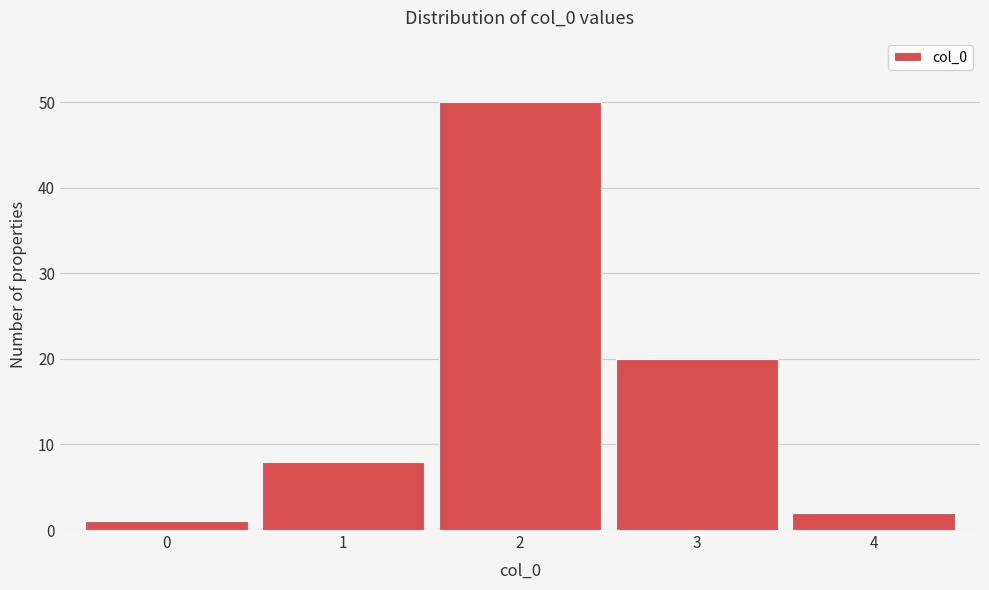

Reading left to right, transcribe this chart: for each bar, give the range it covers on the x-axis and its height. The values are not printed on the chart, so give them approximately, as read against the axis.

-0.5 to 0.5: 1
0.5 to 1.5: 8
1.5 to 2.5: 50
2.5 to 3.5: 20
3.5 to 4.5: 2